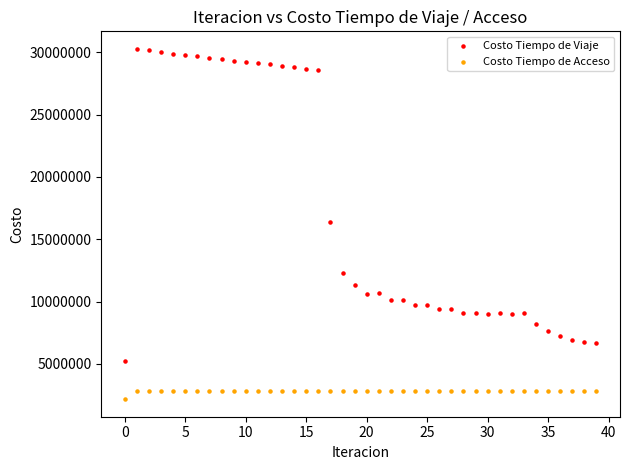

Which series reaches the minimum Y coordinate?

Costo Tiempo de Acceso